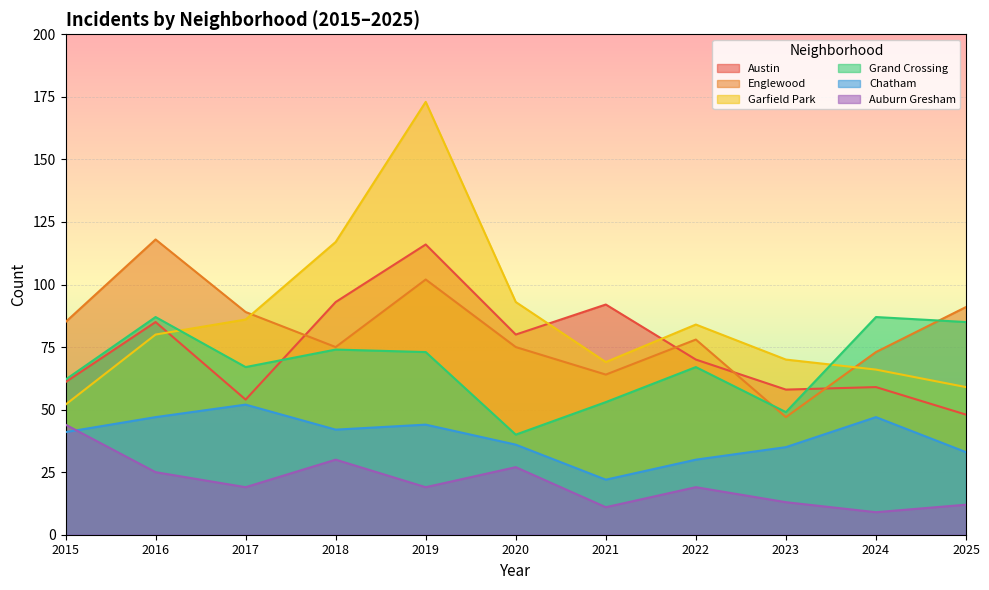

True or false: Englewood has a value of 23 at 2018.

False